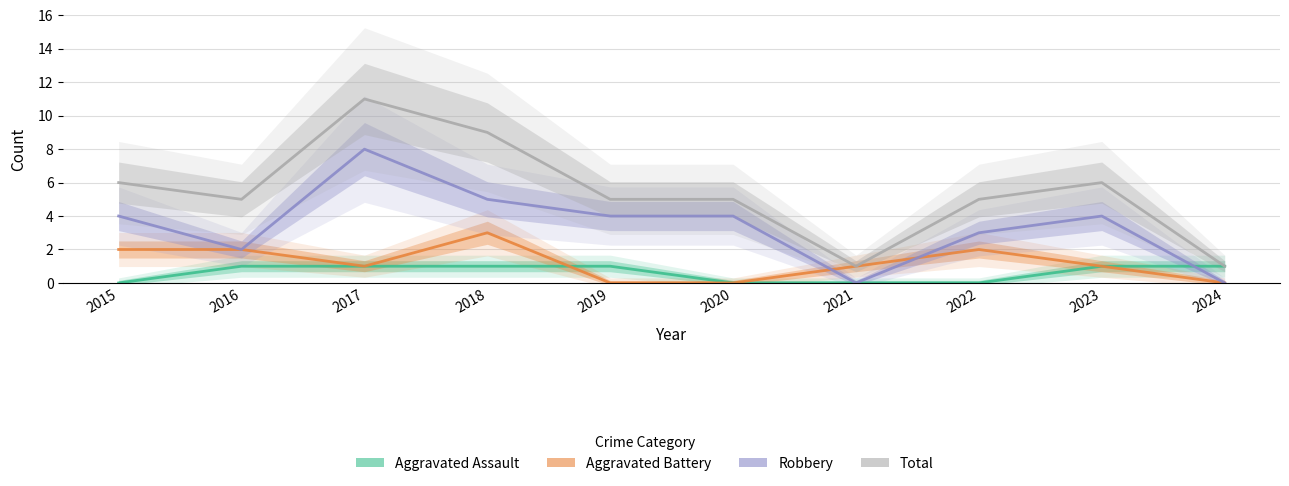

Which series has the largest total across all categories?

Total